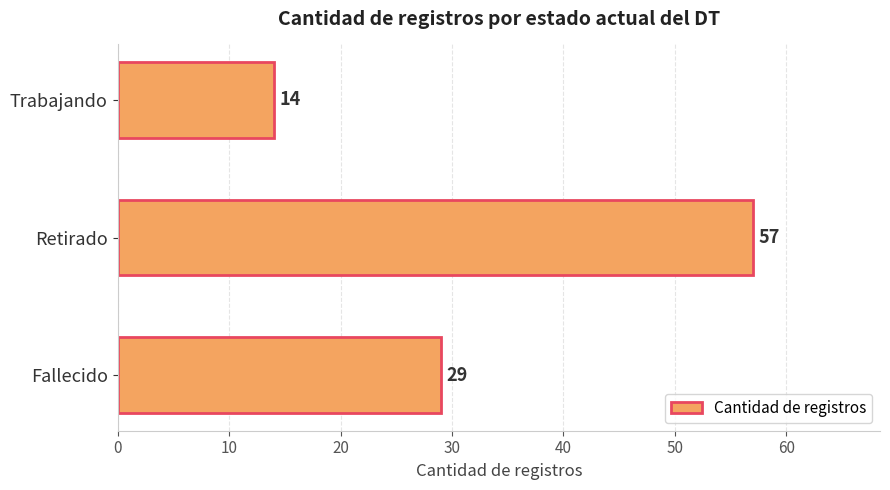

Are the bars grouped side by side (vs. stacked)?

No